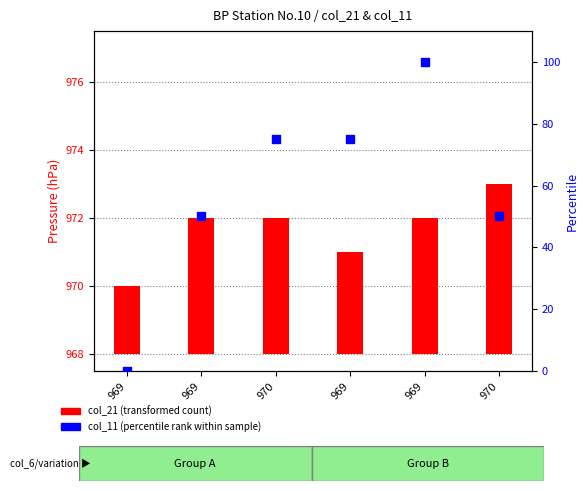

At which category is the sum across all series the highest?

969